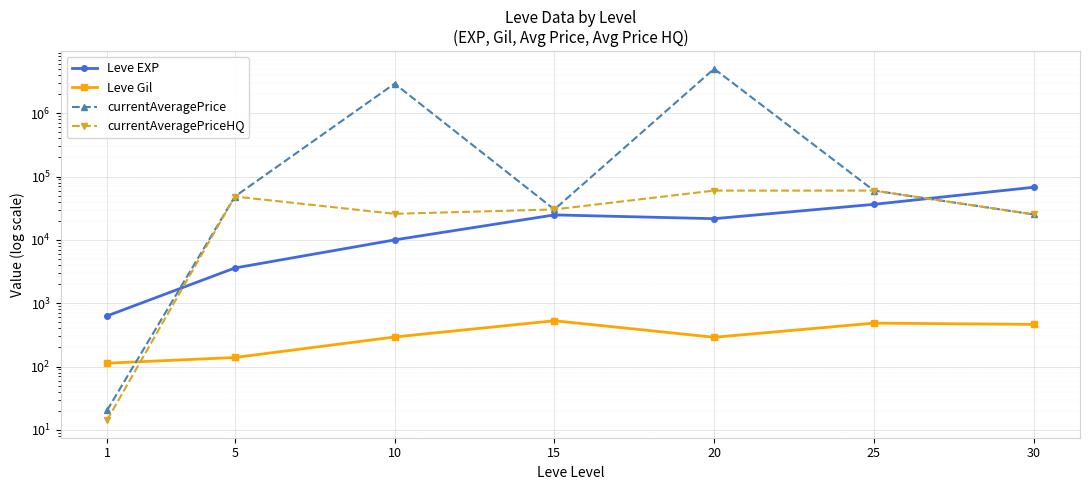

At which category does the chart reach its minimum across all series?

1